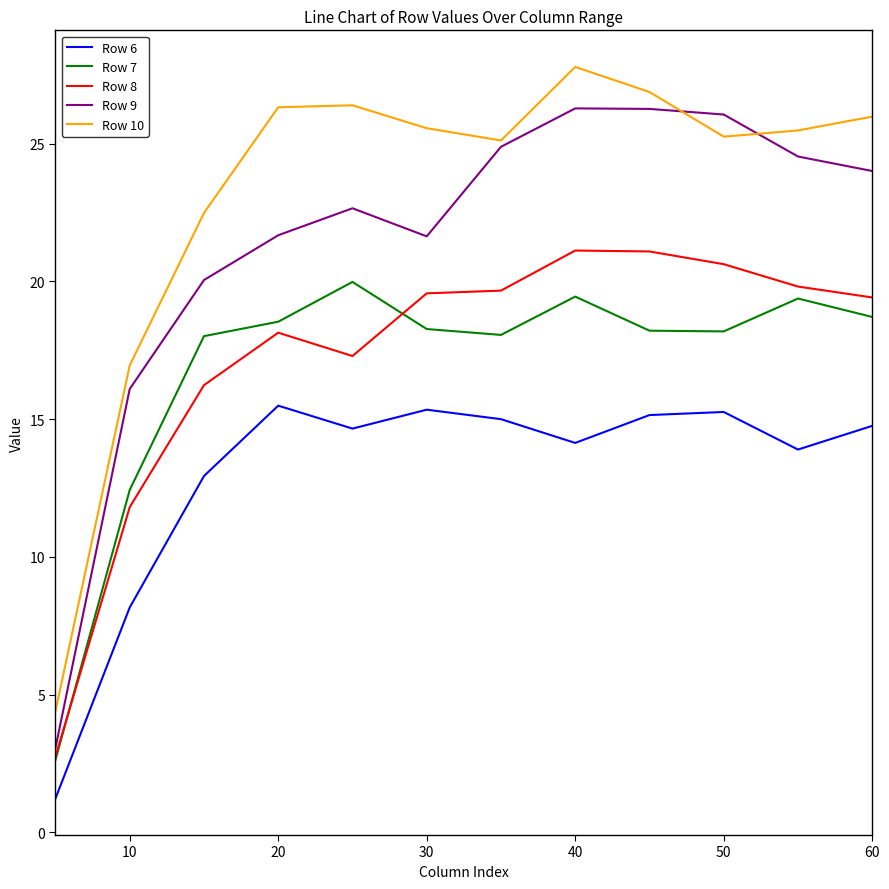

Which series has the largest total across all categories?

Row 10